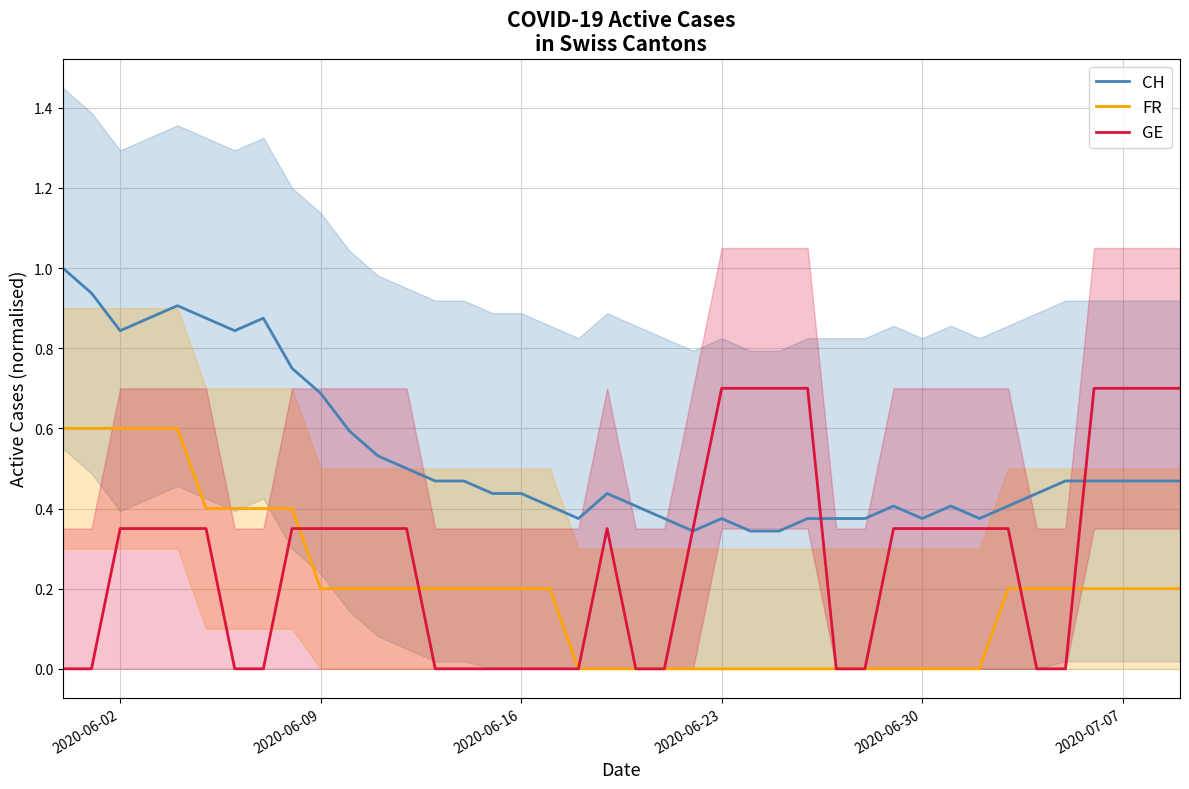

Is it true that FR equals 0.1 at 13?

False